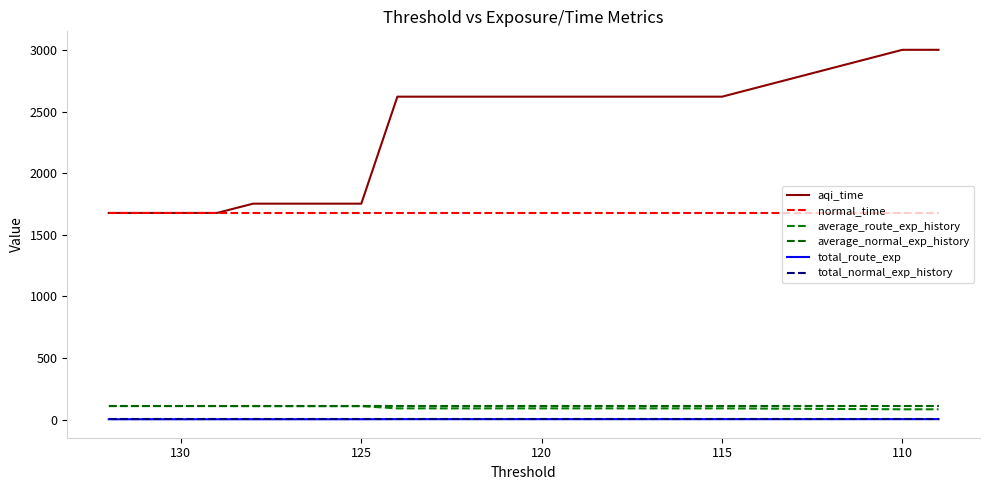

True or false: total_route_exp has more than 2 interior local peaks.

False